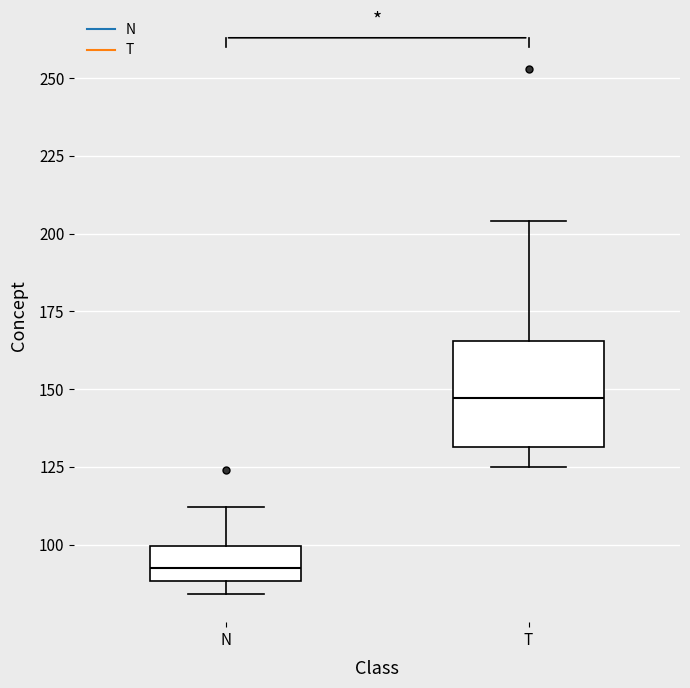

Which box has the lowest median line?

N